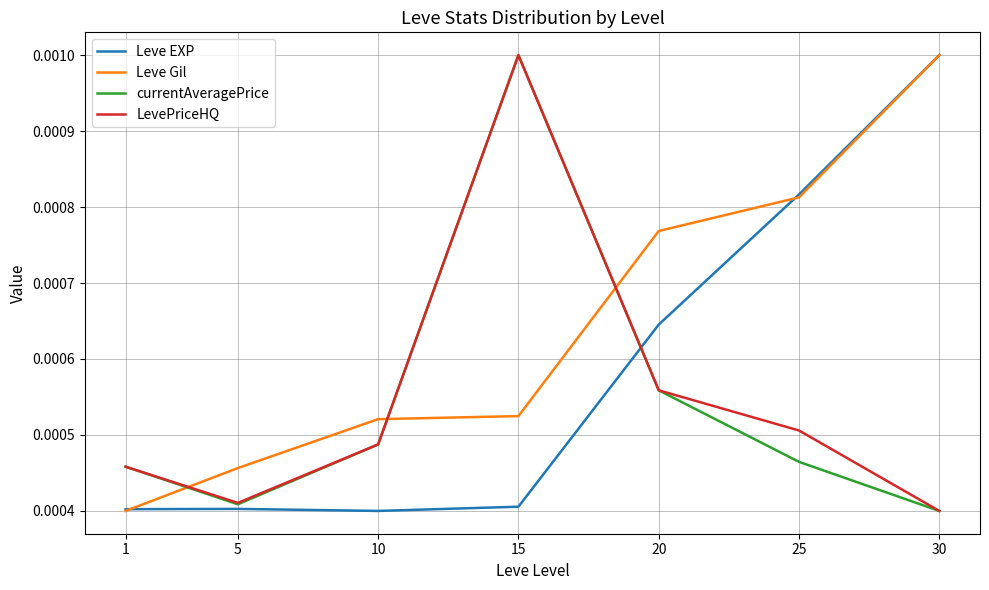

Where do currentAveragePrice and Leve Gil first cross each other?

1 and 5